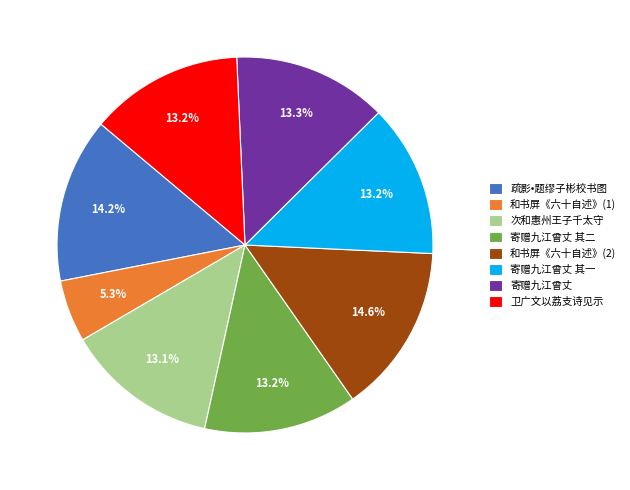

How much of the chart is everything except 和书屏《六十自述》(2)?

85.4%